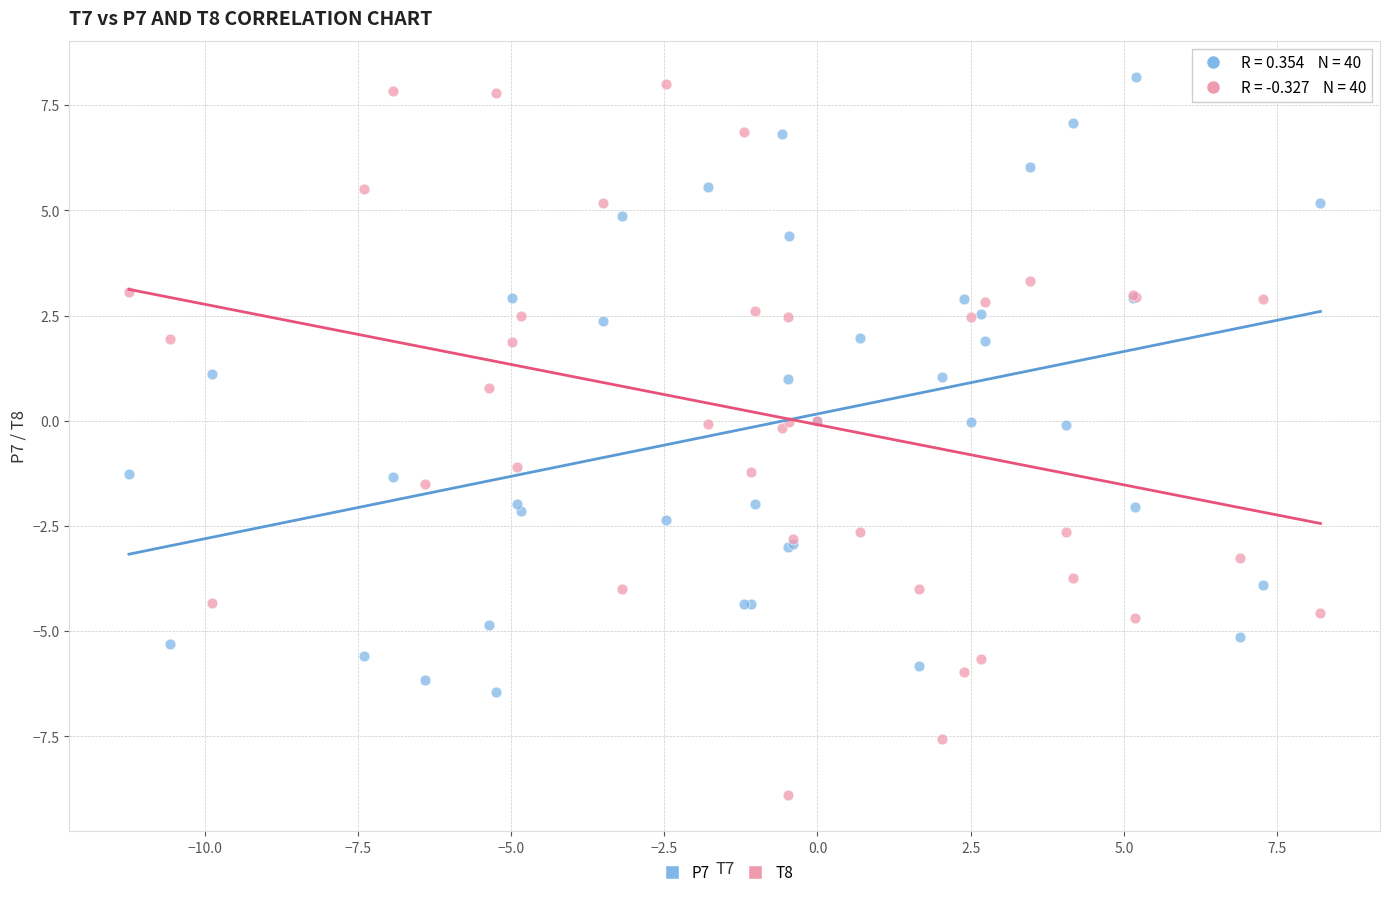

Which series has the largest Y range (max minus min)?

T8